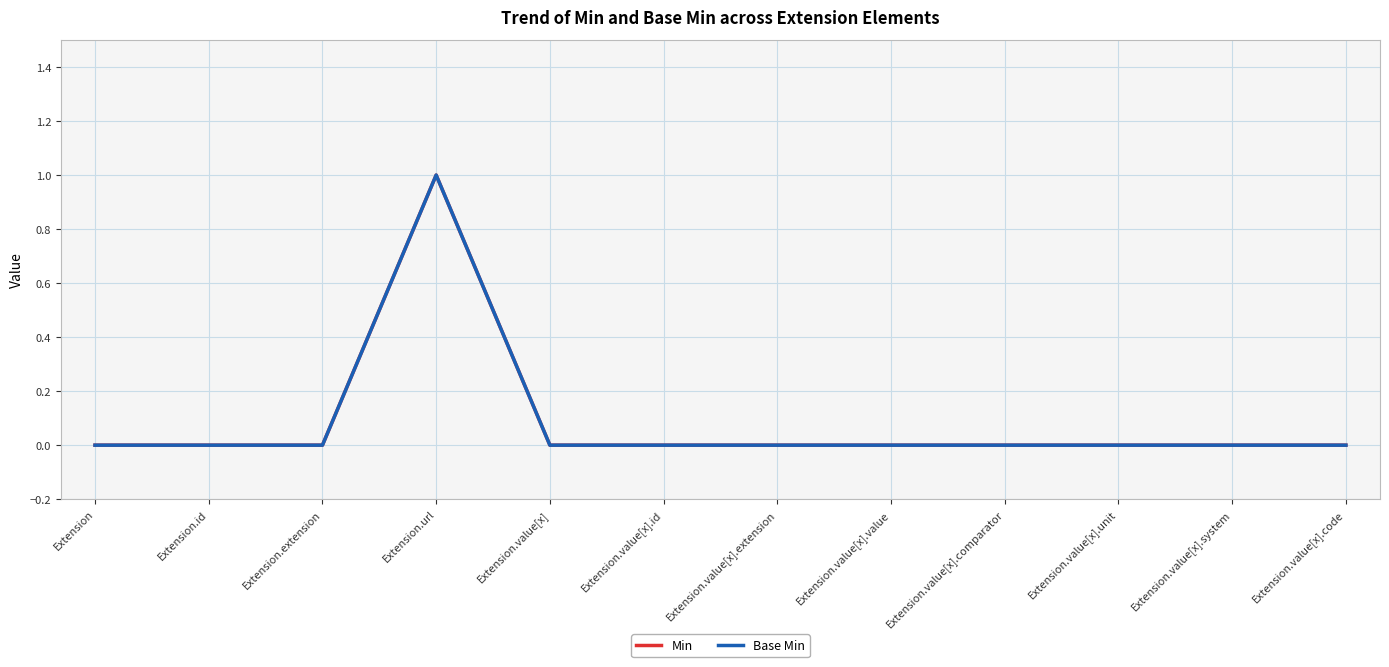

How many interior local peaks does the Base Min series have?

1